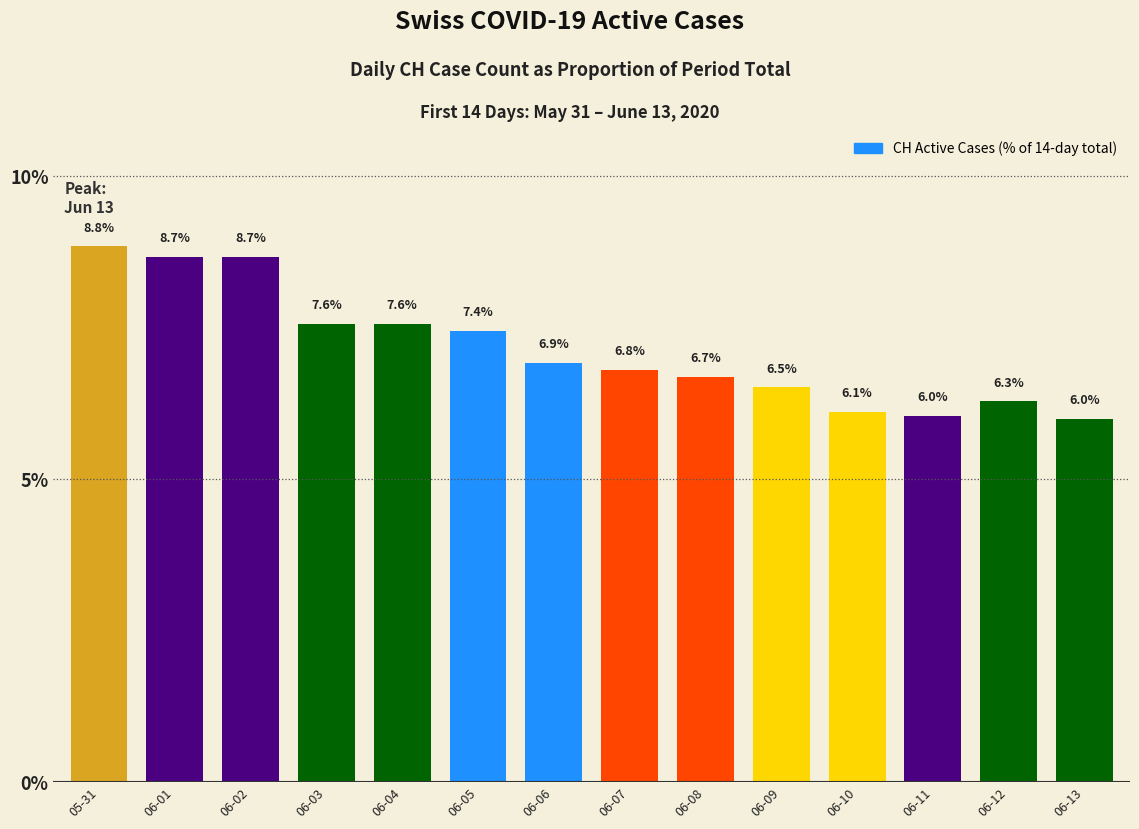

What is the value of the 8th bar from the left?

6.8